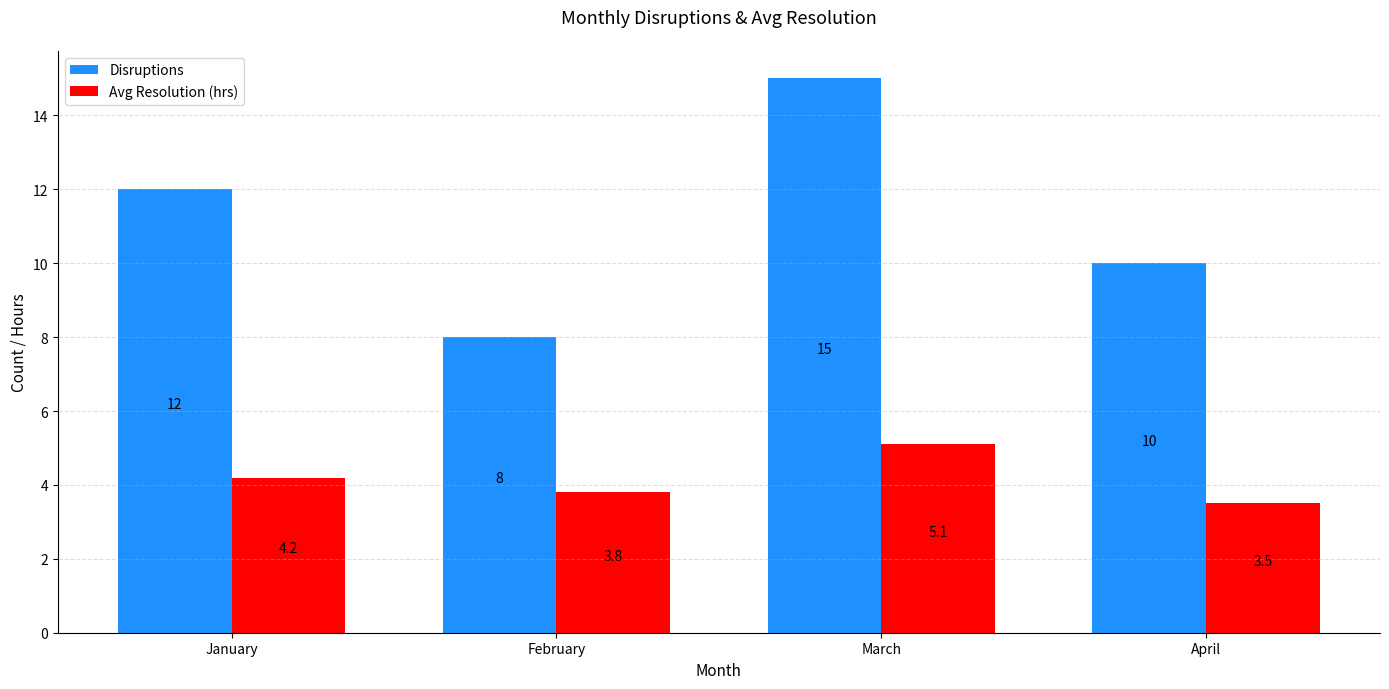

What is the value of the Avg Resolution (hrs) bar at the 2nd from the left?

3.8